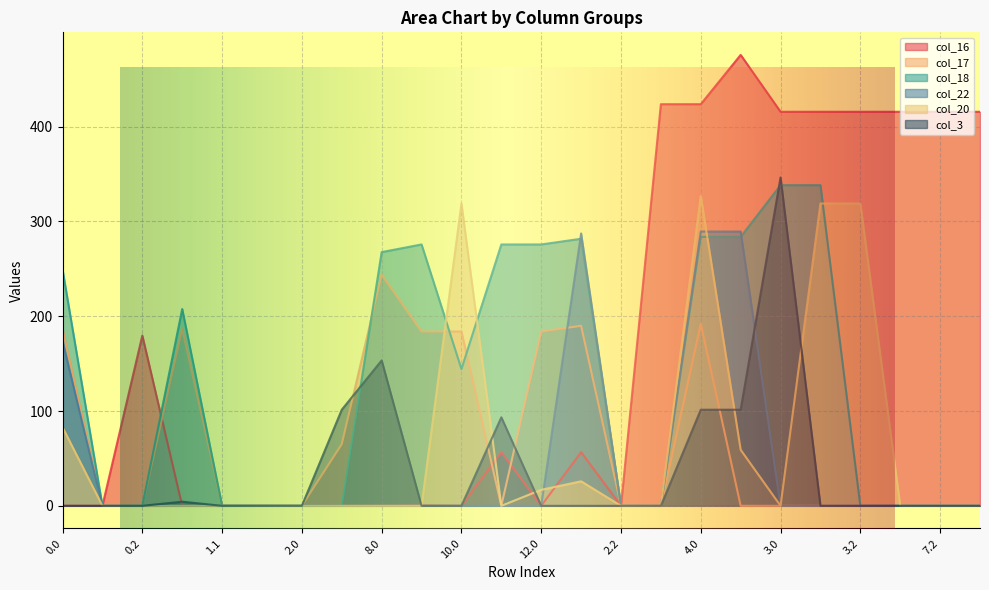

Between which two adjacent categories do col_16 and col_17 first intersect?

0.2 and 1.0